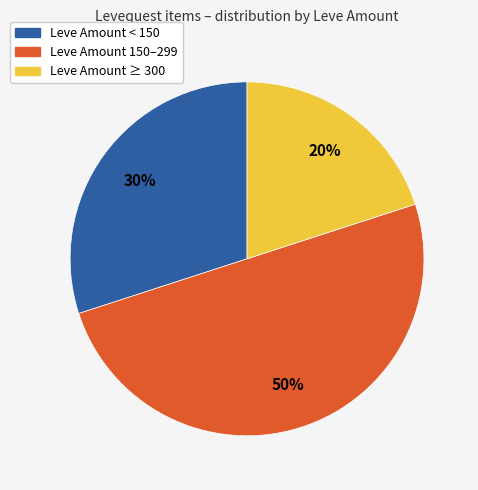

To the nearest percent, what is the difference between the largest and smallest slice percentages?

30%